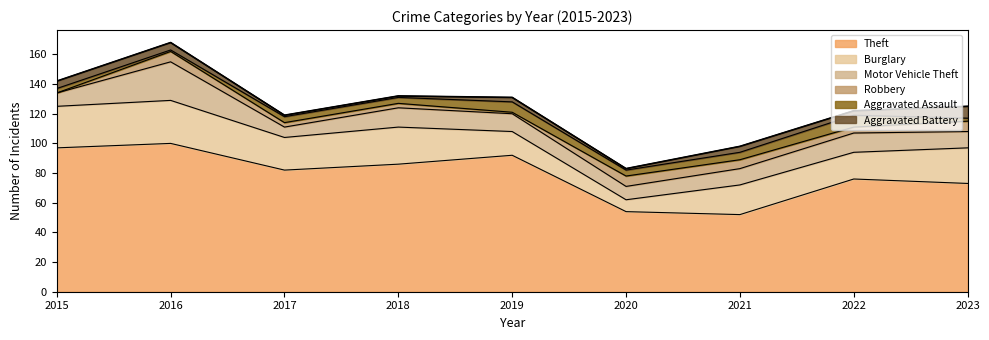

What is the greatest value displayed?

100